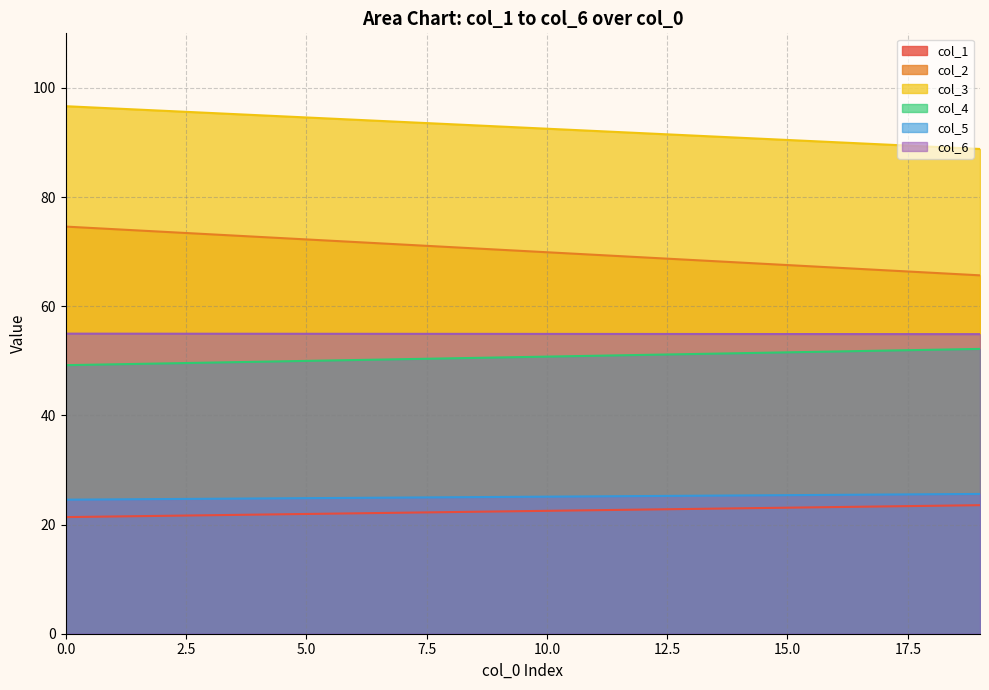

What are all the series names shown in the legend?

col_1, col_2, col_3, col_4, col_5, col_6